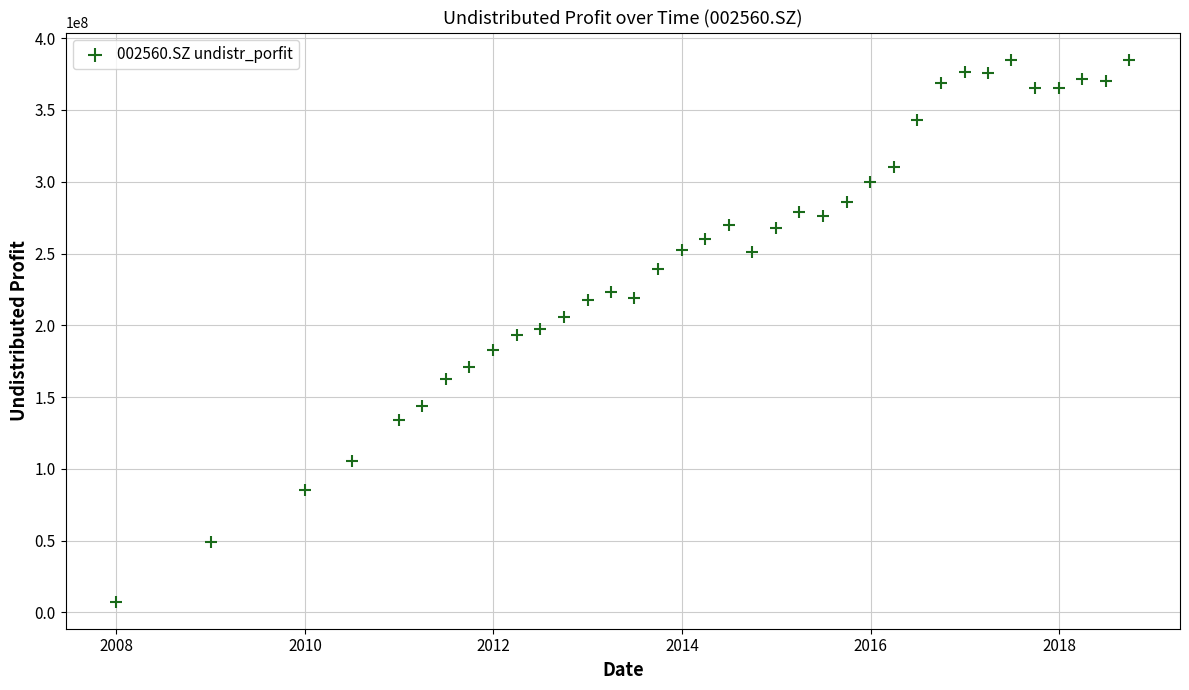

What is the range of X values (max minus min)?

3926.0